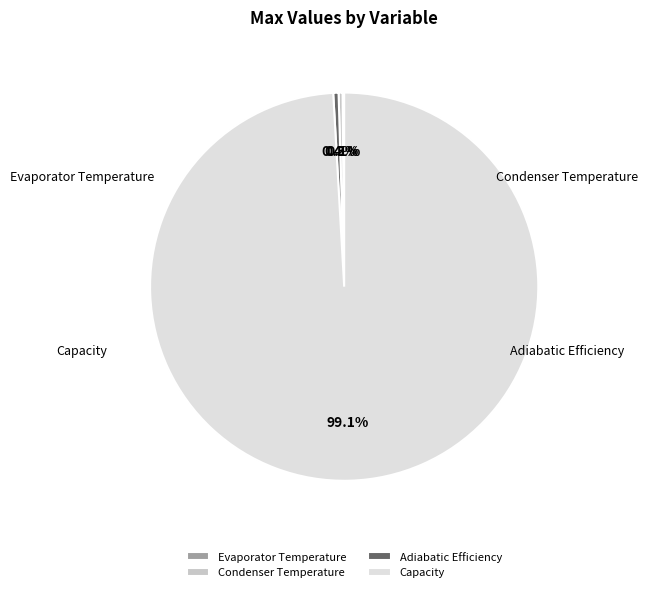

To the nearest percent, what is the difference between the Capacity and Condenser Temperature slice percentages?

99%